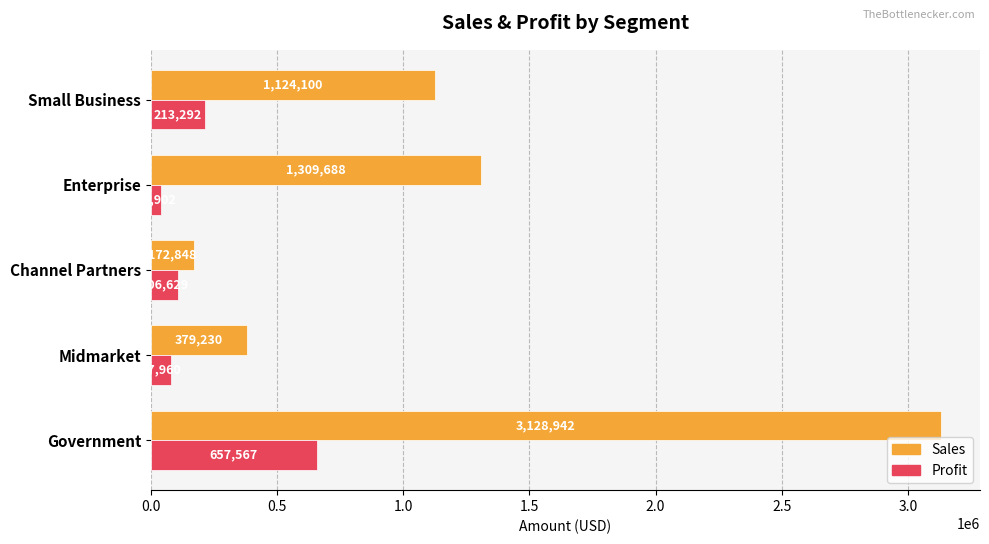

Is the value of Profit at Midmarket greater than the value of Sales at Enterprise?

No